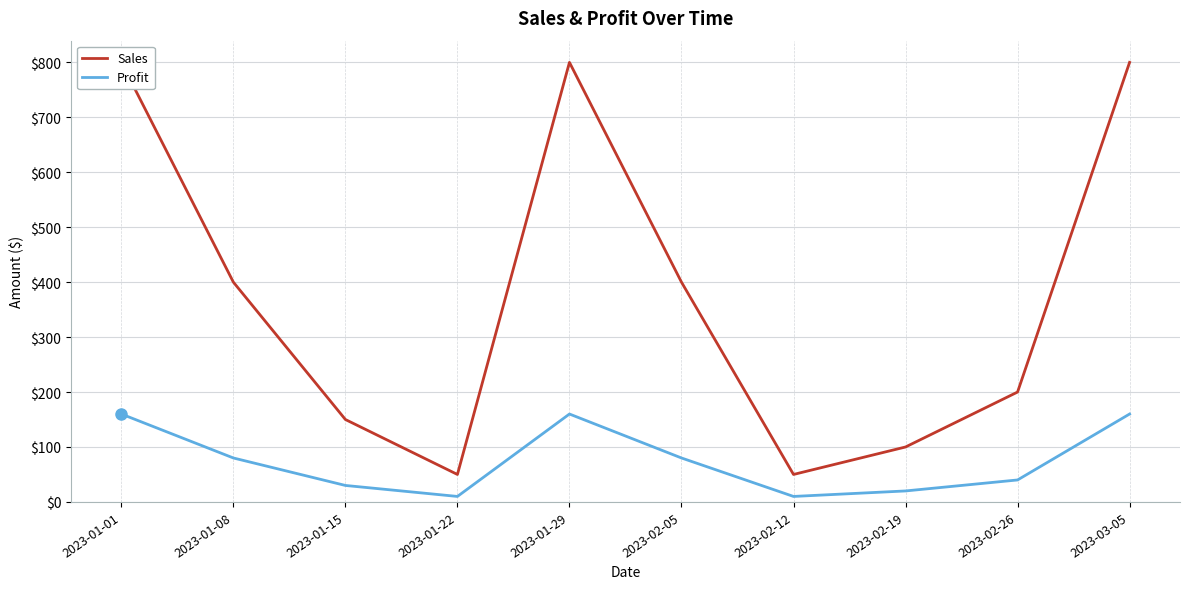

How many lines are shown in the chart?

2